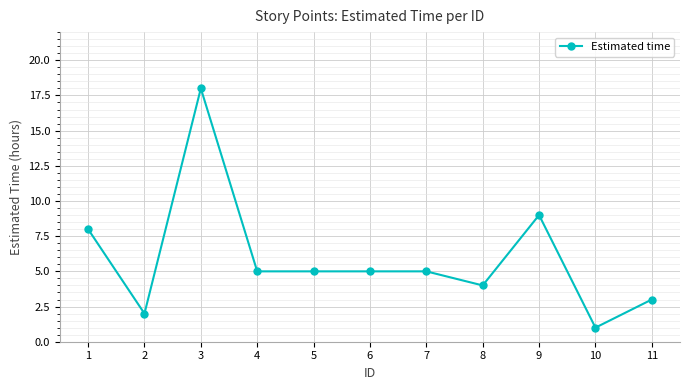

How many lines are shown in the chart?

1